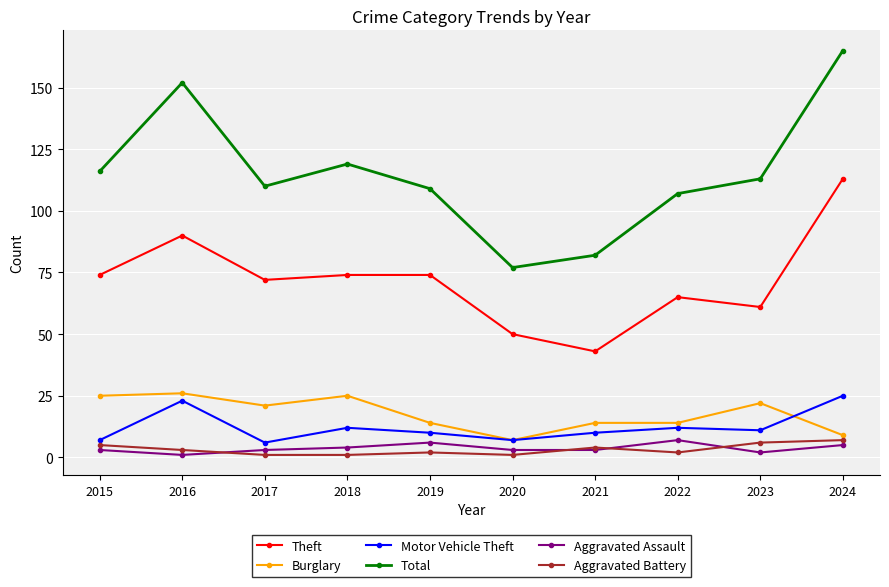

Which series has the widest spread of values?

Total